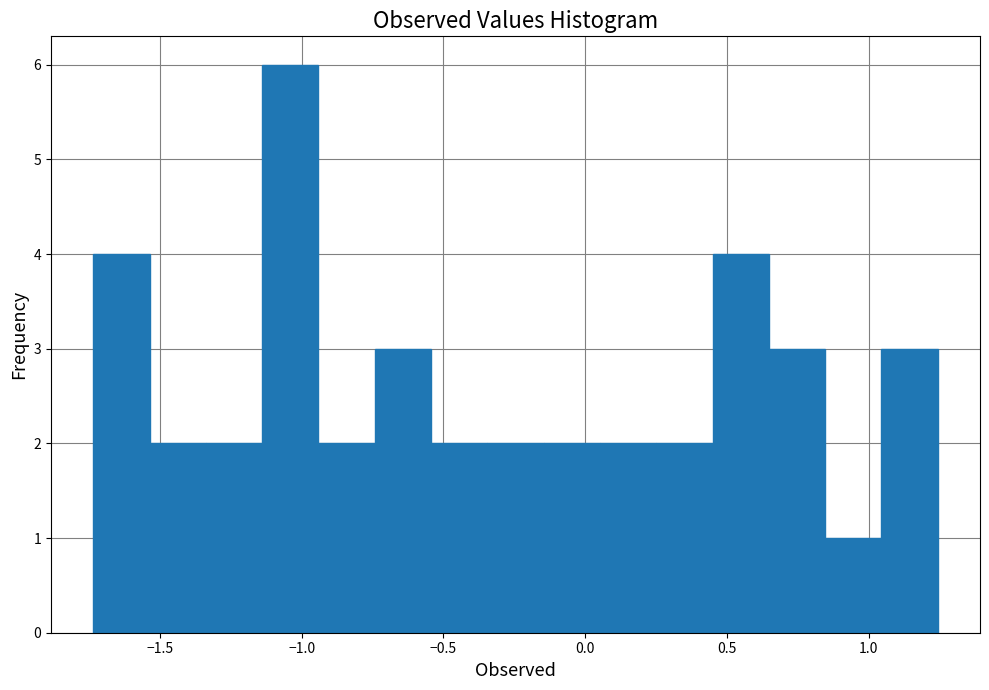

Read against the x-axis, roughly where is the centre of the tallest bar?

-1.05